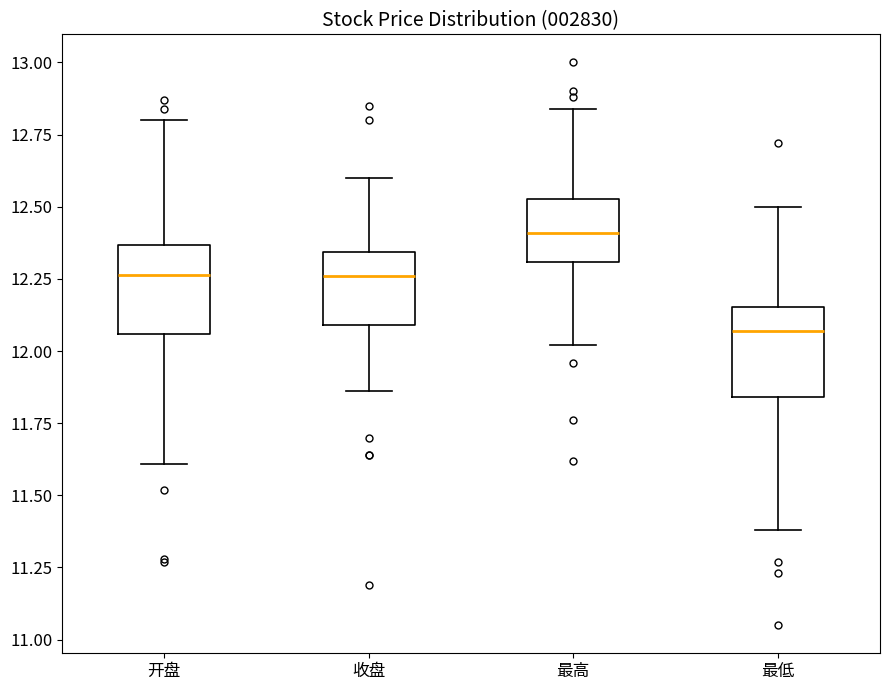

Reading left to right, transcribe this box plot: for each box, give where its median line is, the range the box spans, and where its two whiskers end, as read against the y-axis. The values are not printed on the chart, so give them approximately, as read against the axis.

开盘: median 12.25, box 12.05 to 12.35, whiskers 11.60 to 12.80
收盘: median 12.25, box 12.10 to 12.35, whiskers 11.85 to 12.60
最高: median 12.40, box 12.30 to 12.55, whiskers 12.00 to 12.85
最低: median 12.05, box 11.85 to 12.15, whiskers 11.40 to 12.50